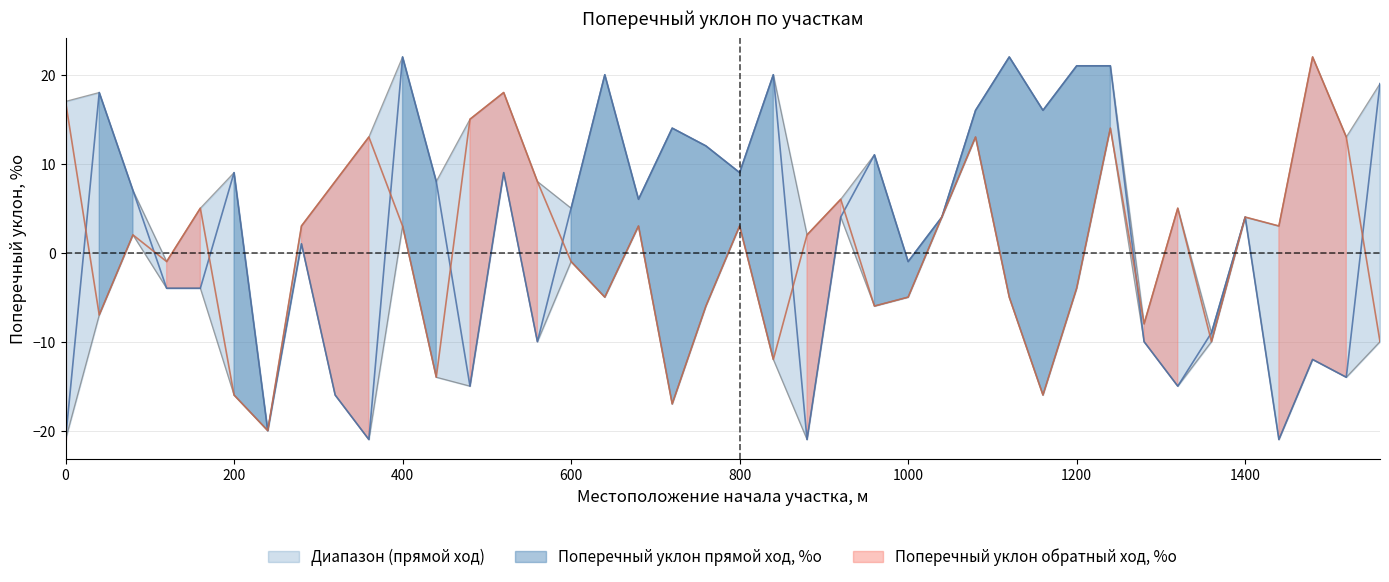

How many values in the Поперечный уклон прямой ход, %о series exceed 5?

19